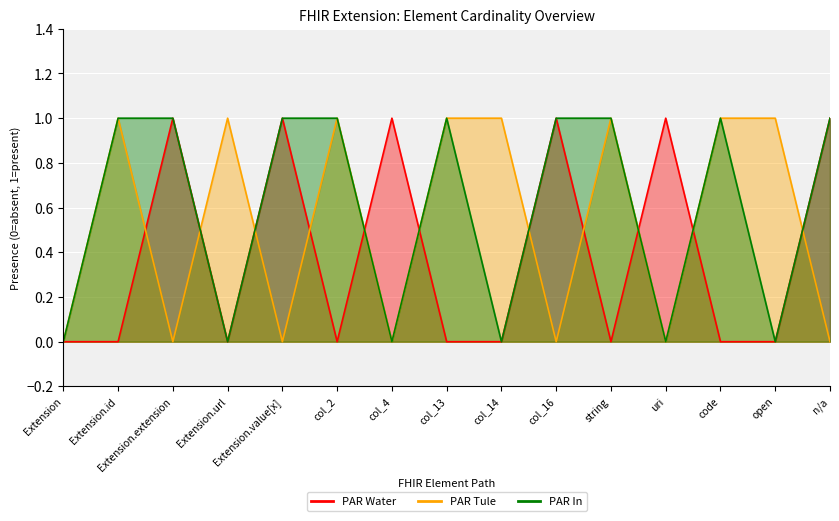

At which category is the sum across all series the highest?

Extension.id